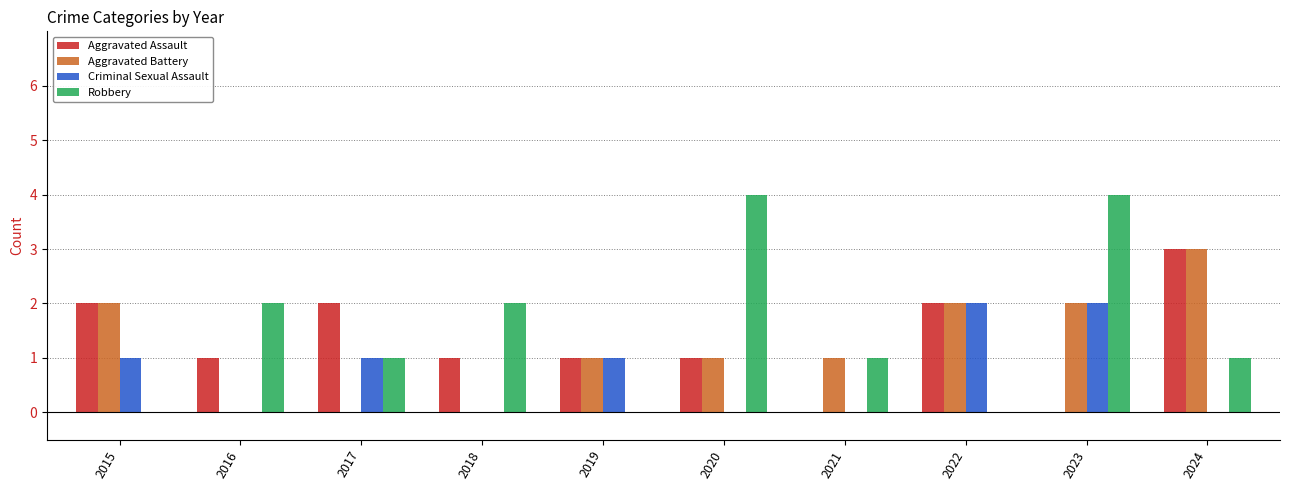

At which category is the sum across all series the highest?

2023